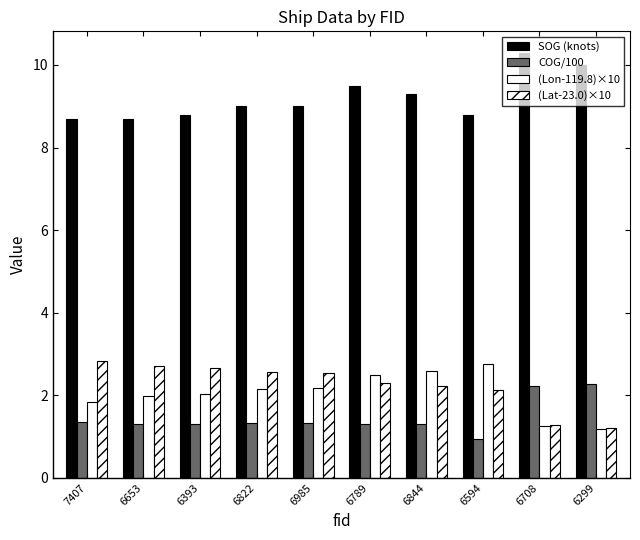

How many groups of bars are there?

10